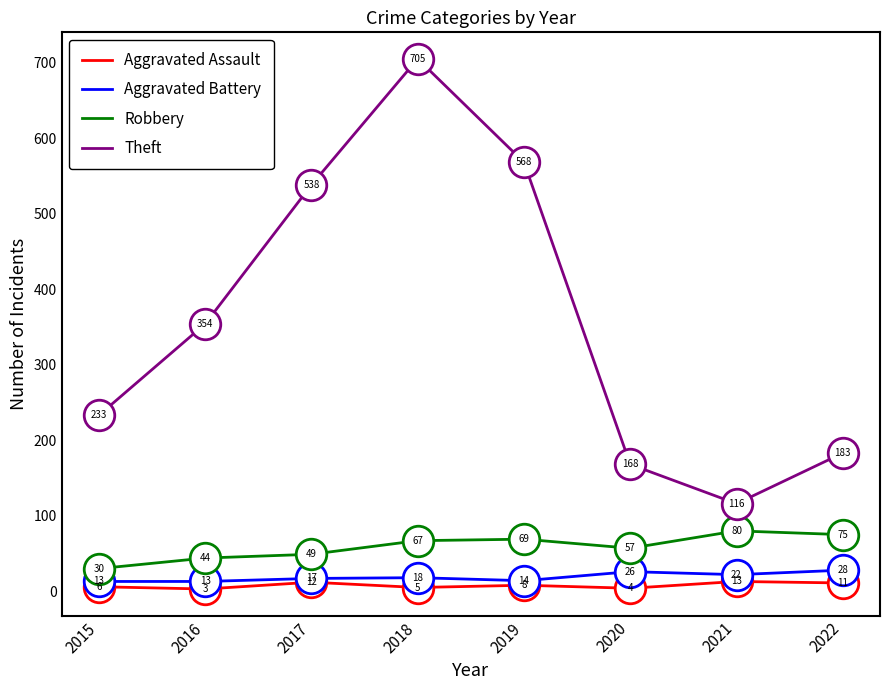

What is the total value across all series at 2020?

255